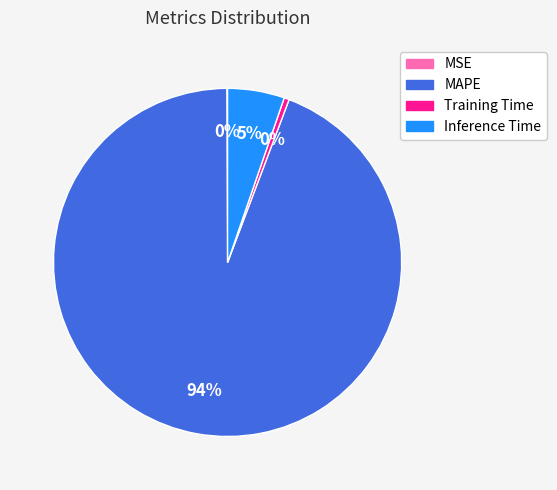

To the nearest percent, what is the average slice percentage?

25%